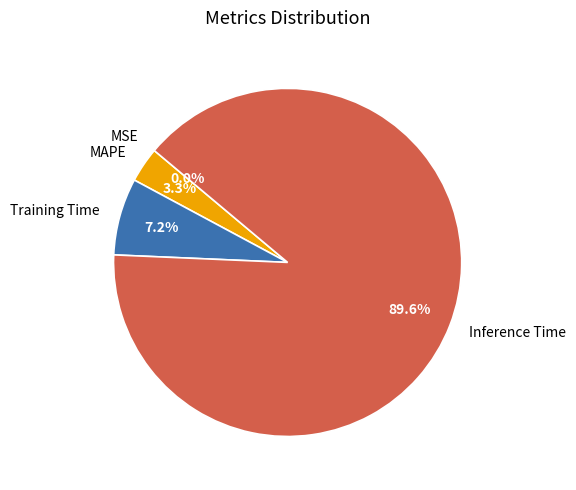

Combined, do MSE and MAPE account for over 50%?

No